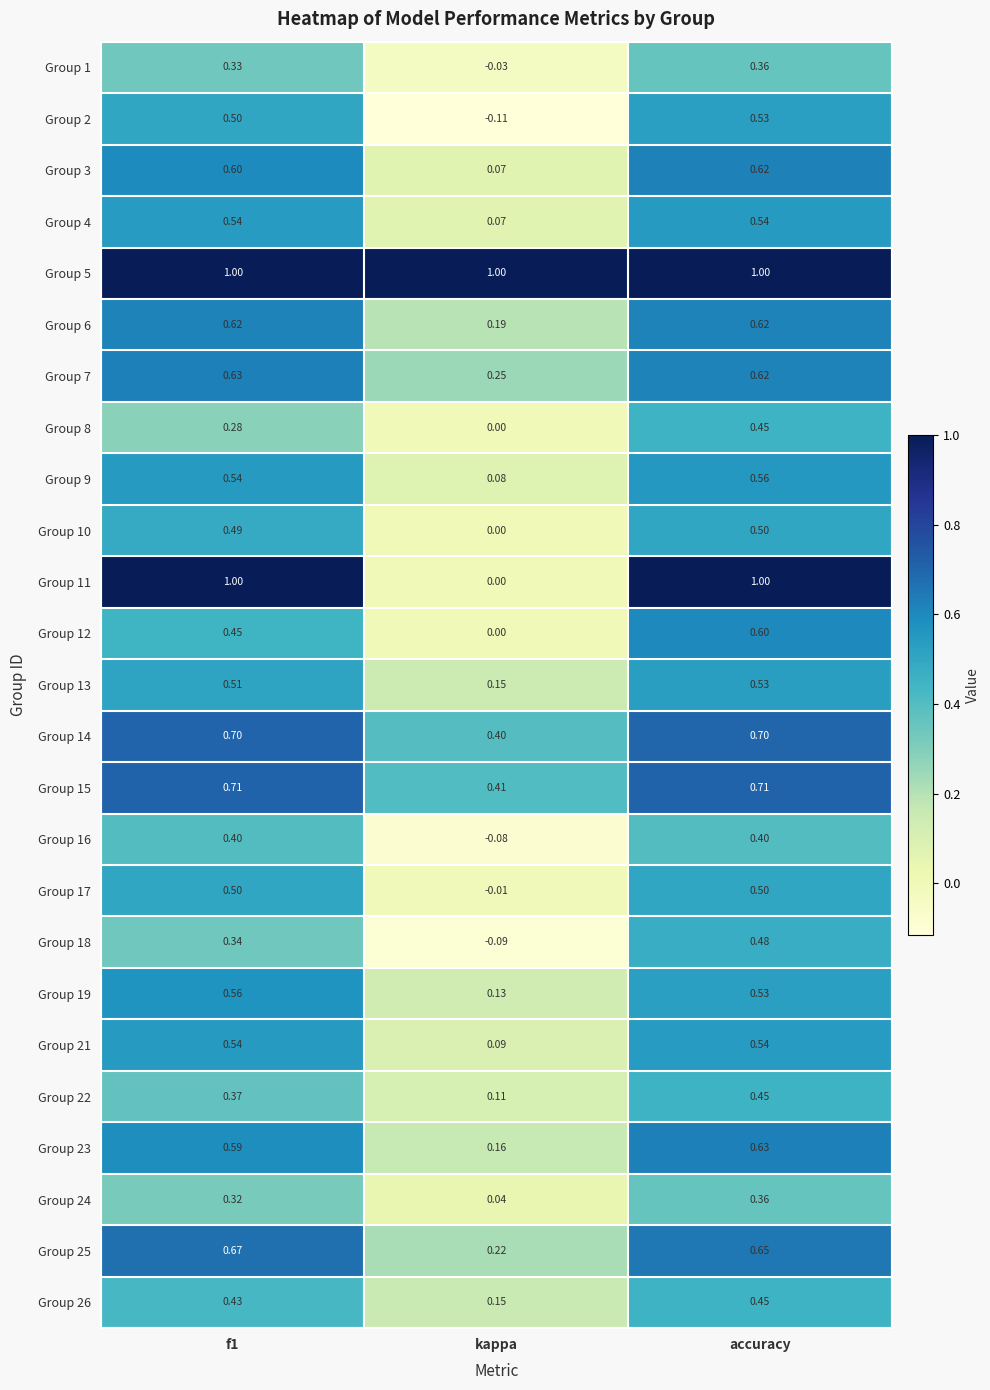

Is the value of Group 11 at f1 greater than the value of Group 23 at accuracy?

Yes